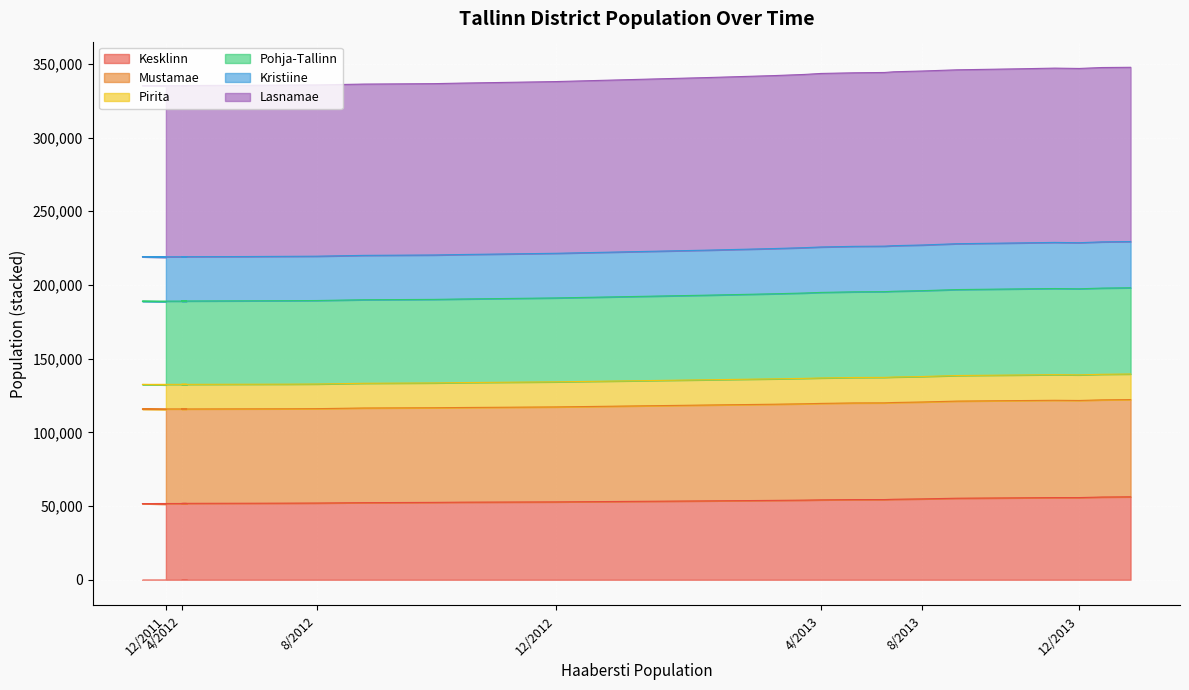

What is the label of the 1st point from the right?

2/2014